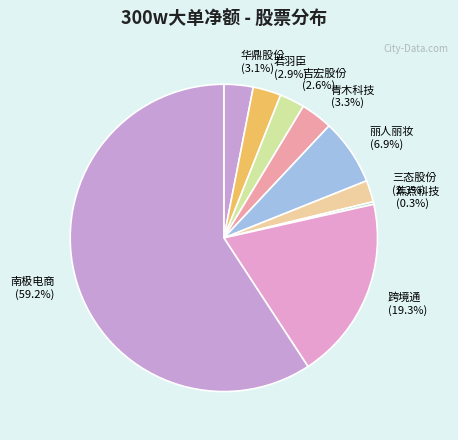

How much of the chart is everything except 若羽臣?

97.1%